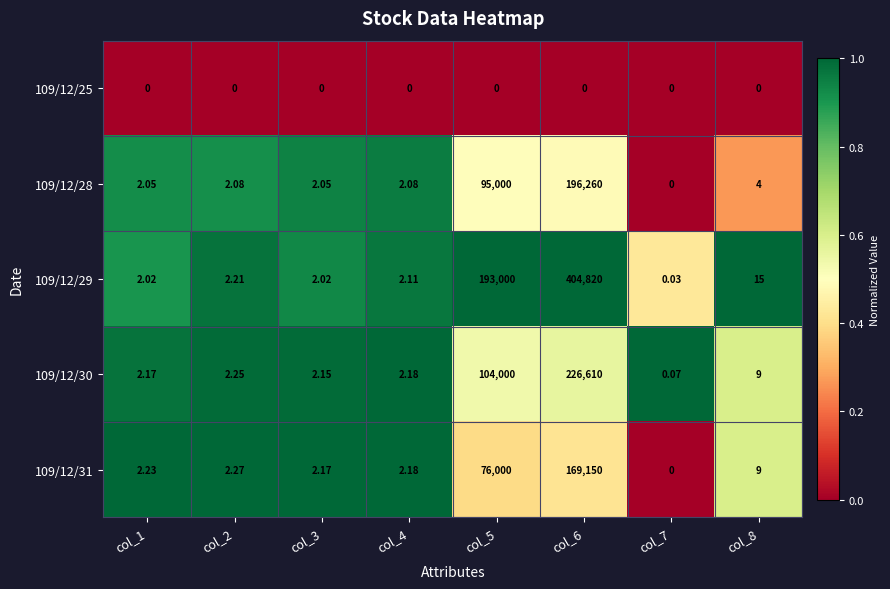

Is the value of 109/12/29 at col_5 greater than the value of 109/12/30 at col_2?

Yes